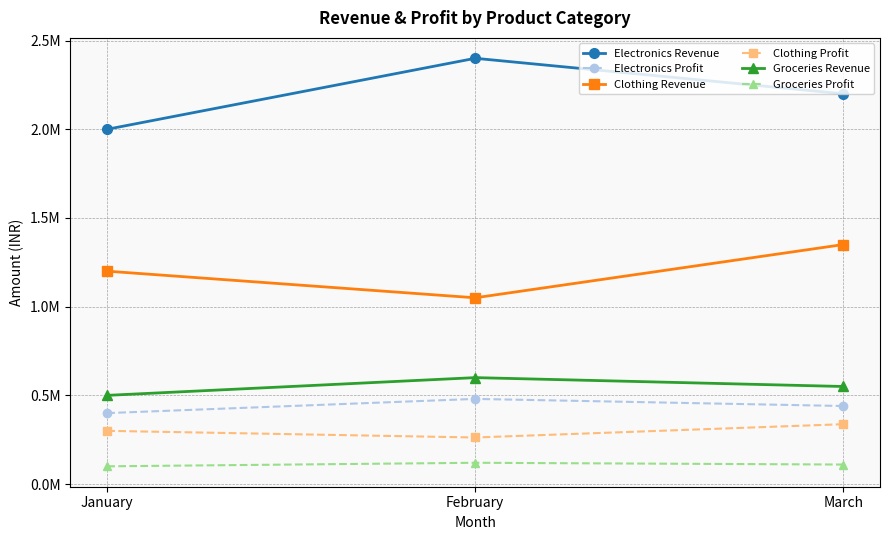

Which has a higher value, February or January?

February